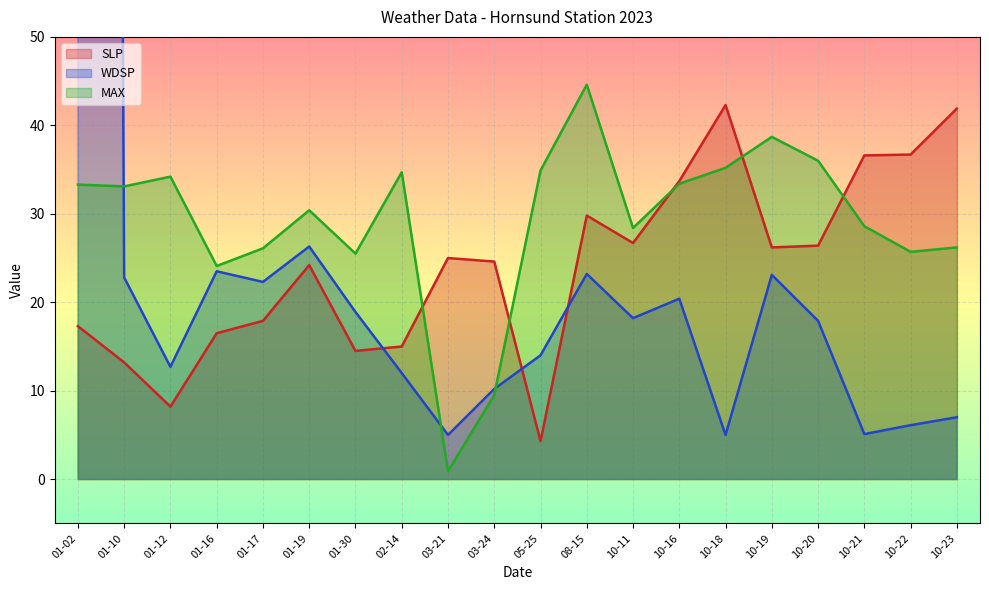

Which series has the largest total across all categories?

WDSP